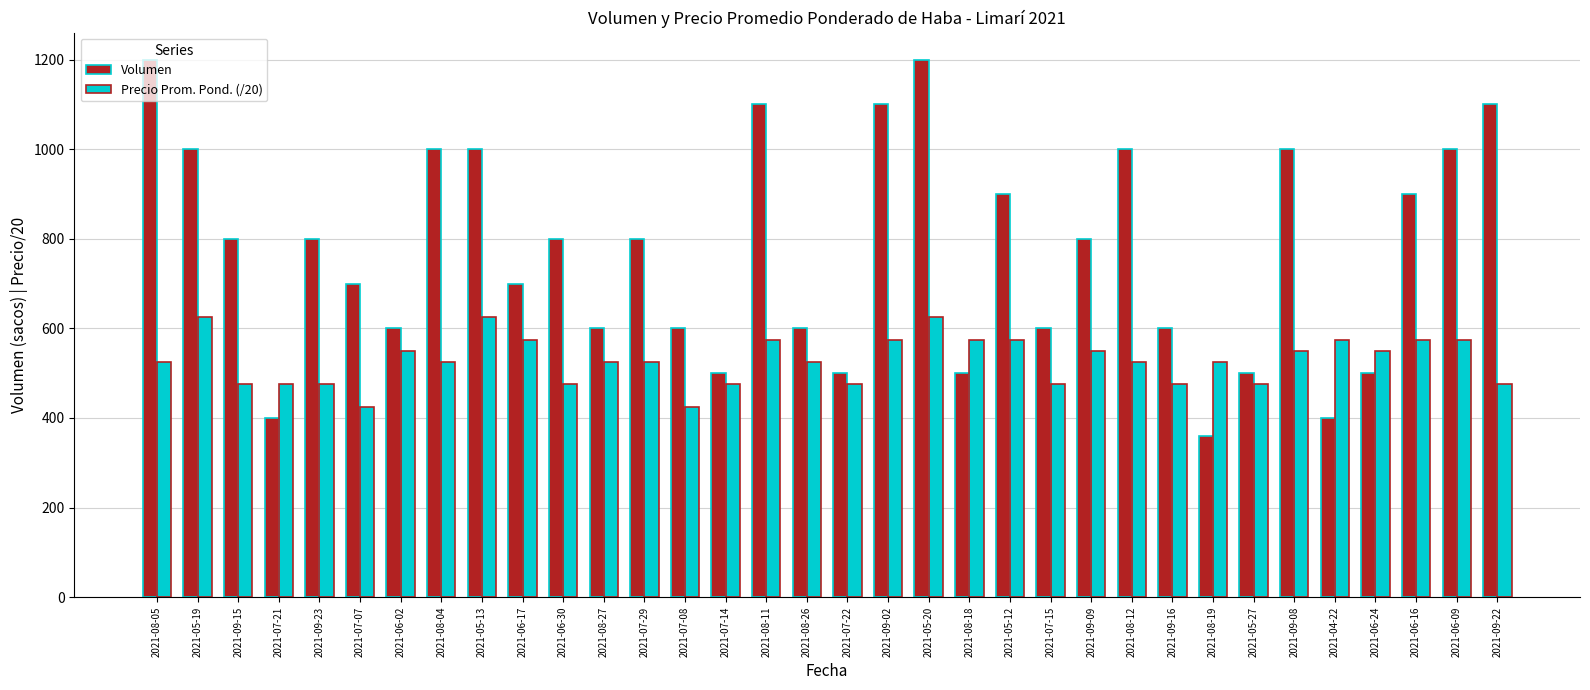

At how many categories does at least one series exceed 737?

18